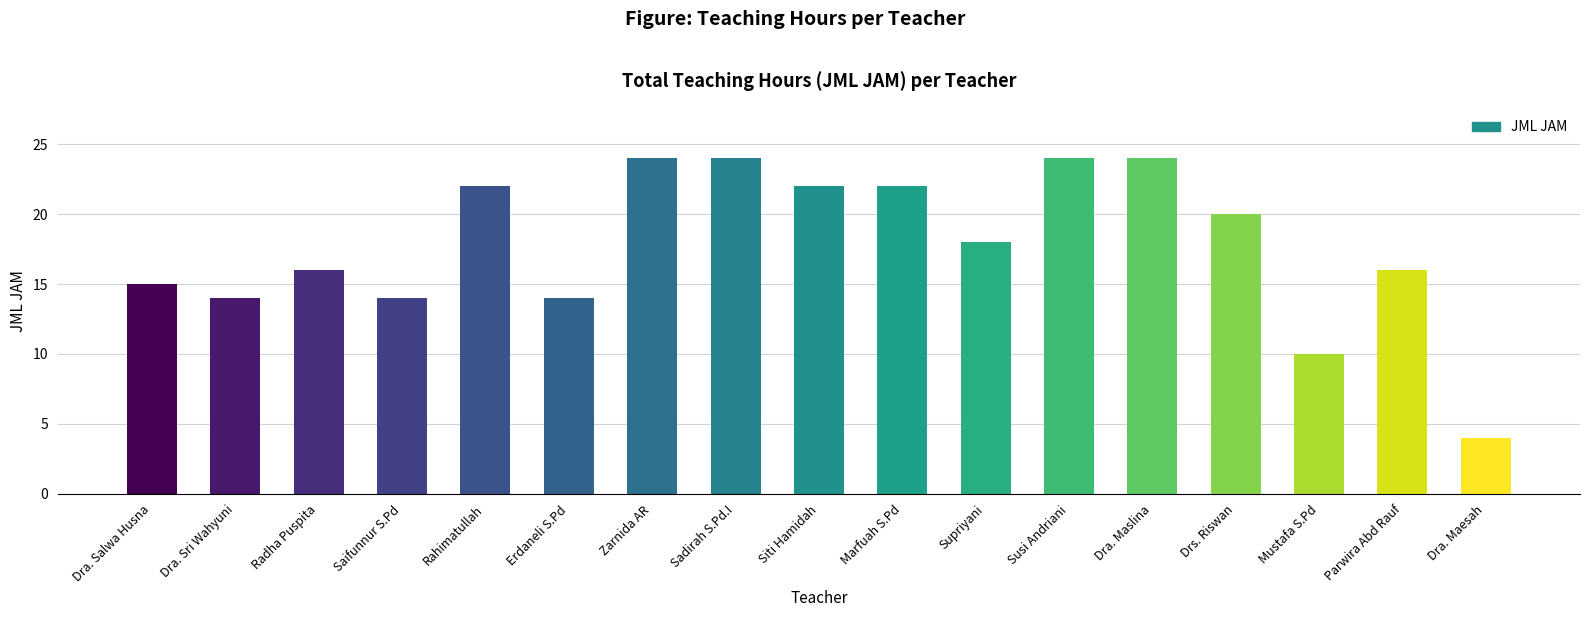

What is the greatest value displayed?

24